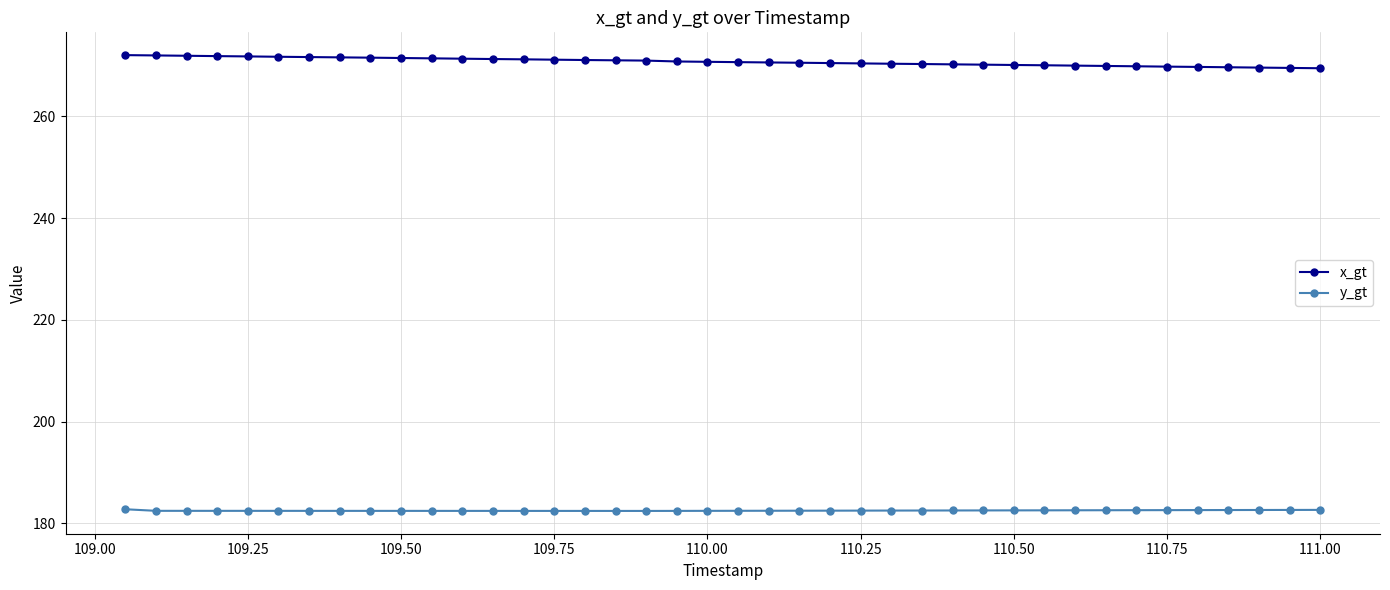

What is the sum of all x_gt values?

10830.5